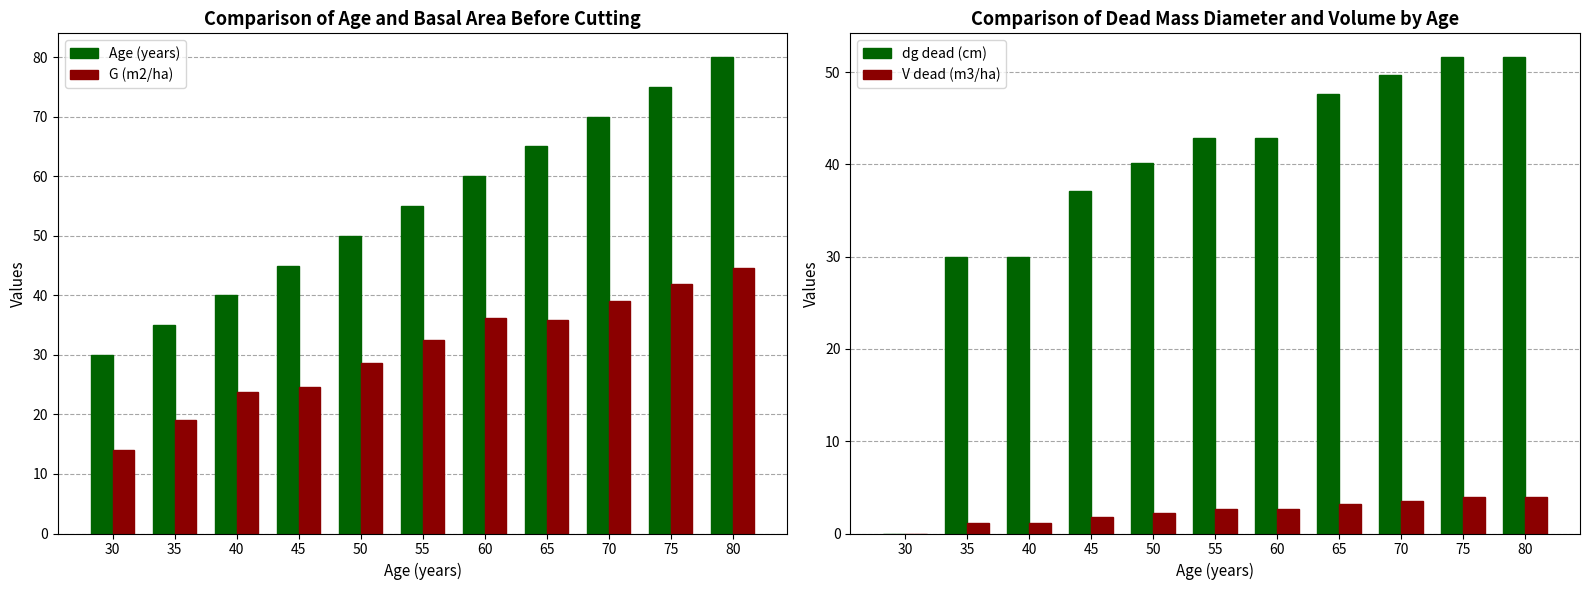

The Age (years) series shows 50.0 at 50. True or false?

True